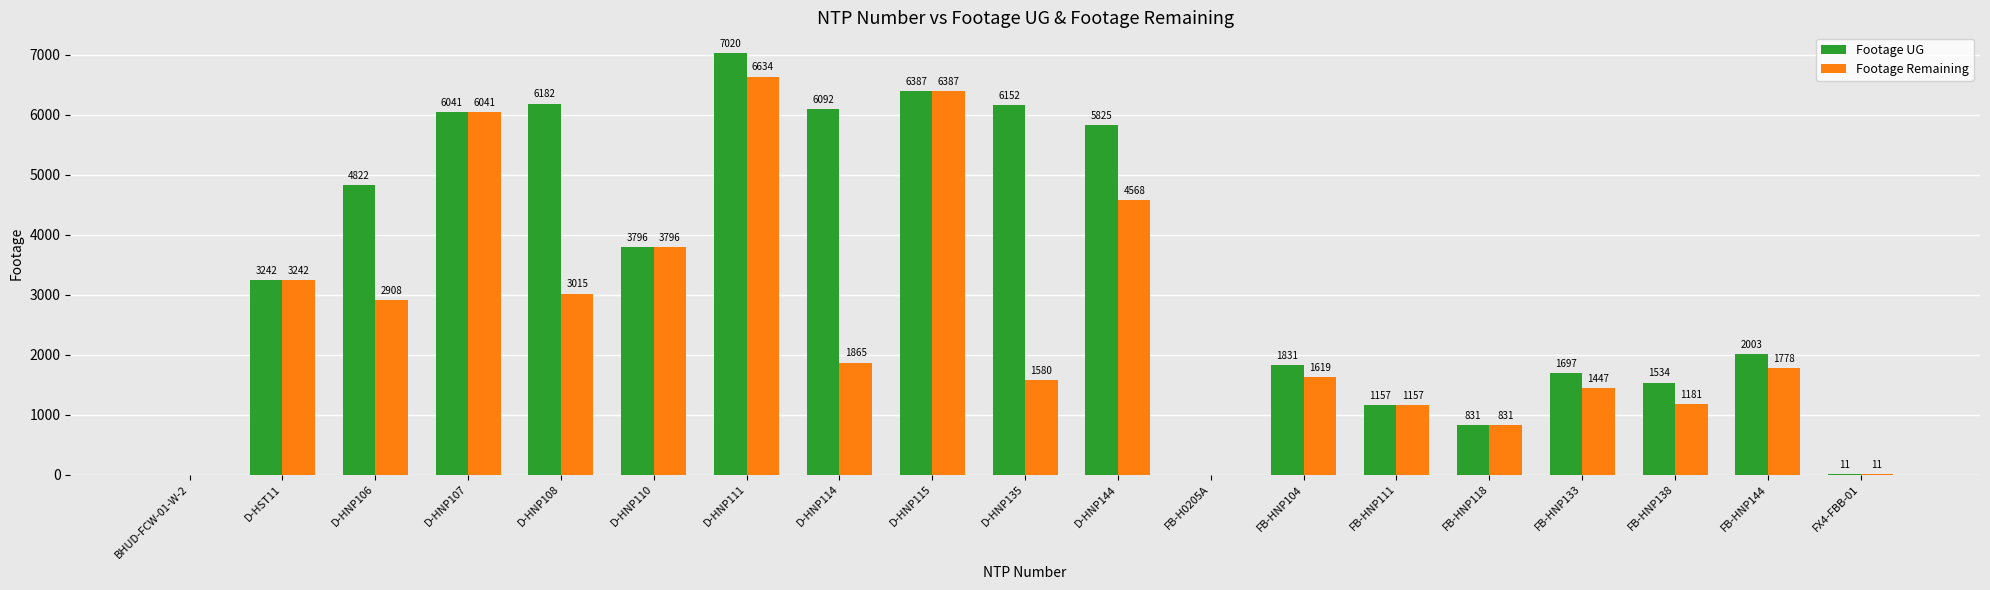

Where is Footage UG nearest to the value 3510?

D-HST11